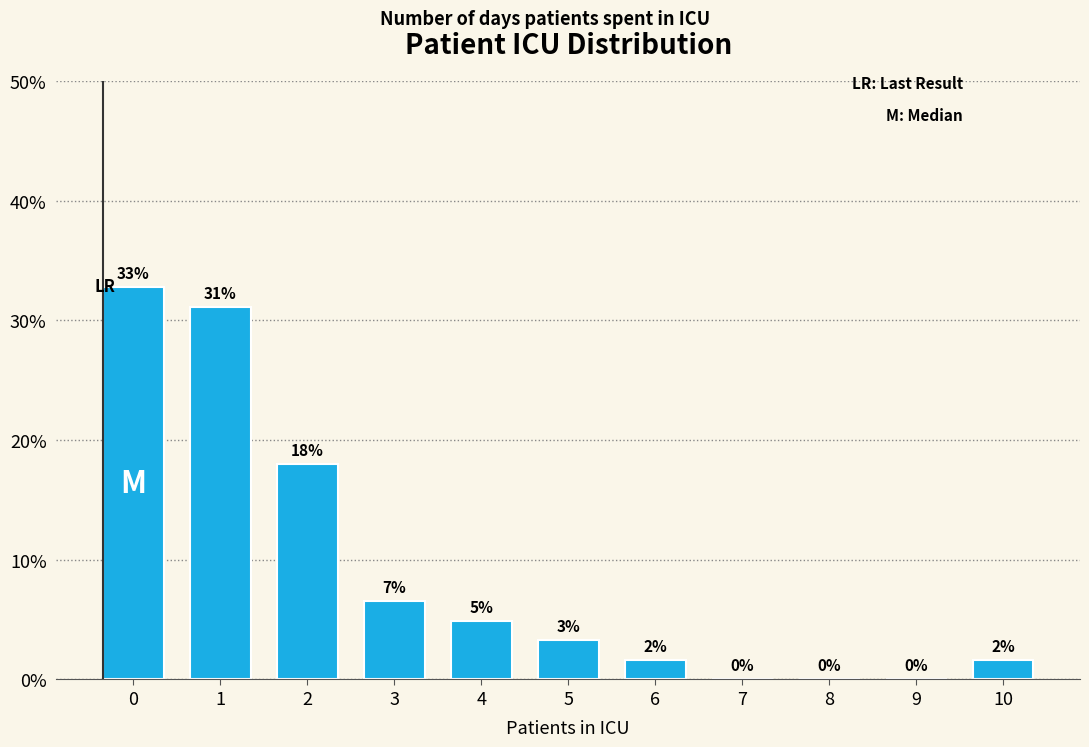

List the labels in order of value, largest first.

0, 1, 2, 3, 4, 5, 6, 10, 7, 8, 9